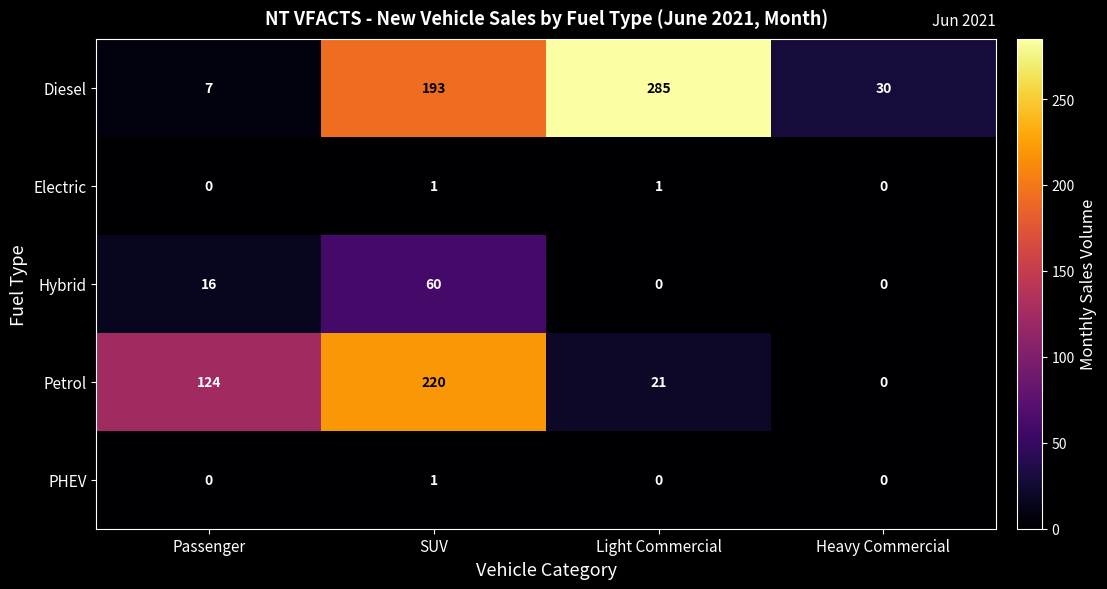

What is the greatest value displayed?

285